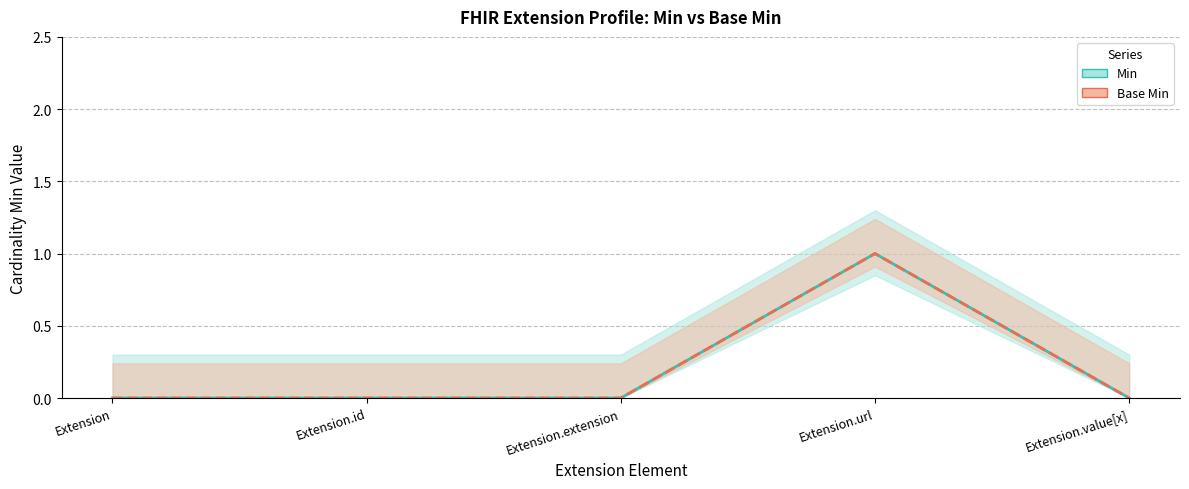

Rank the series by their maximum value, from highest to lowest.

Min, Base Min